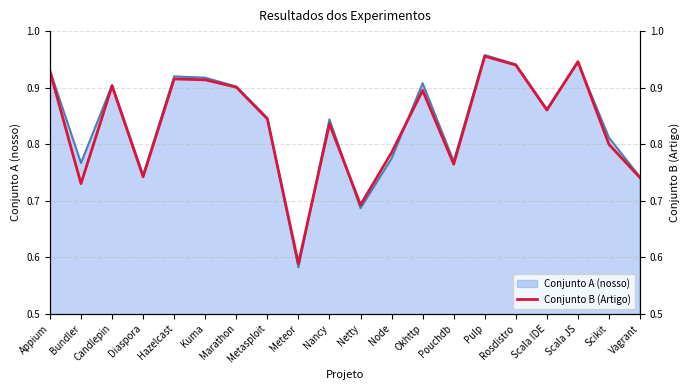

What is the difference between the values at Scikit and Bundler?

0.1